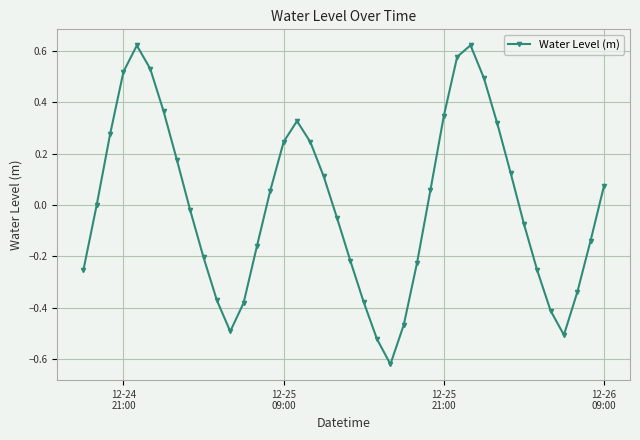

True or false: there are more than 1 points higher than both neighbors.

True